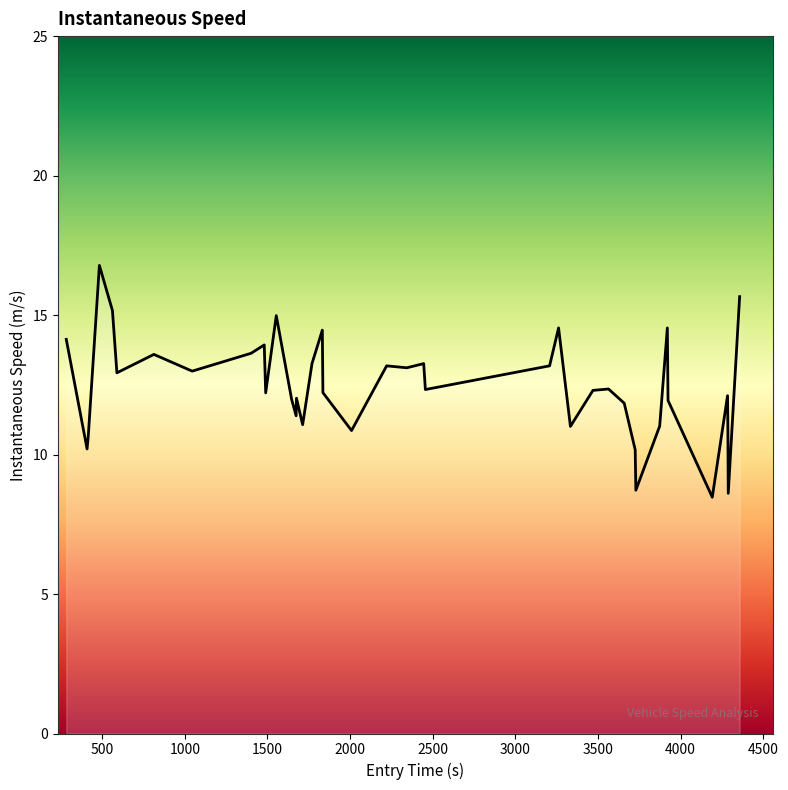

What is the minimum value shown in the chart?

8.5